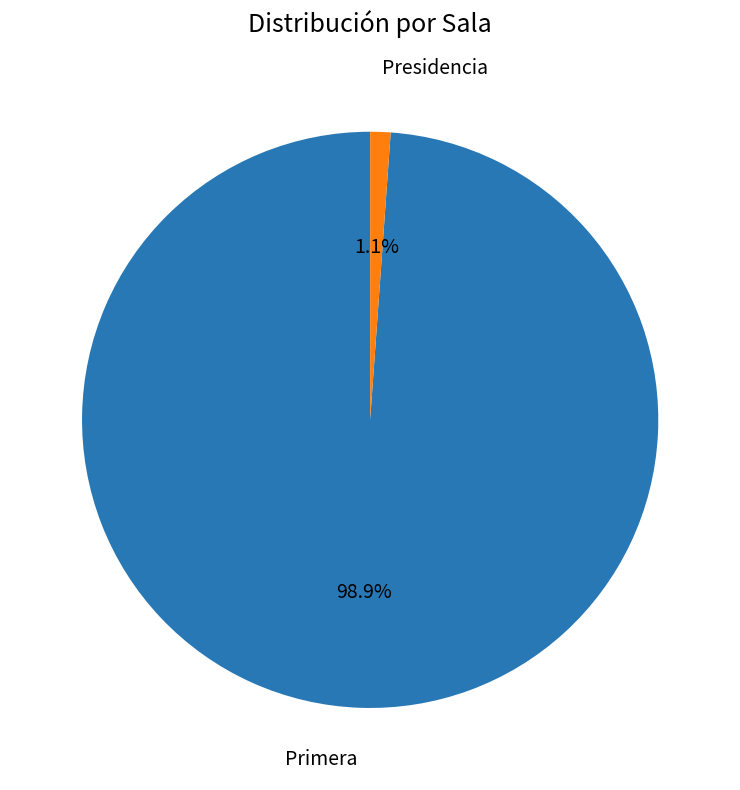

Is there a majority slice in this chart?

Yes